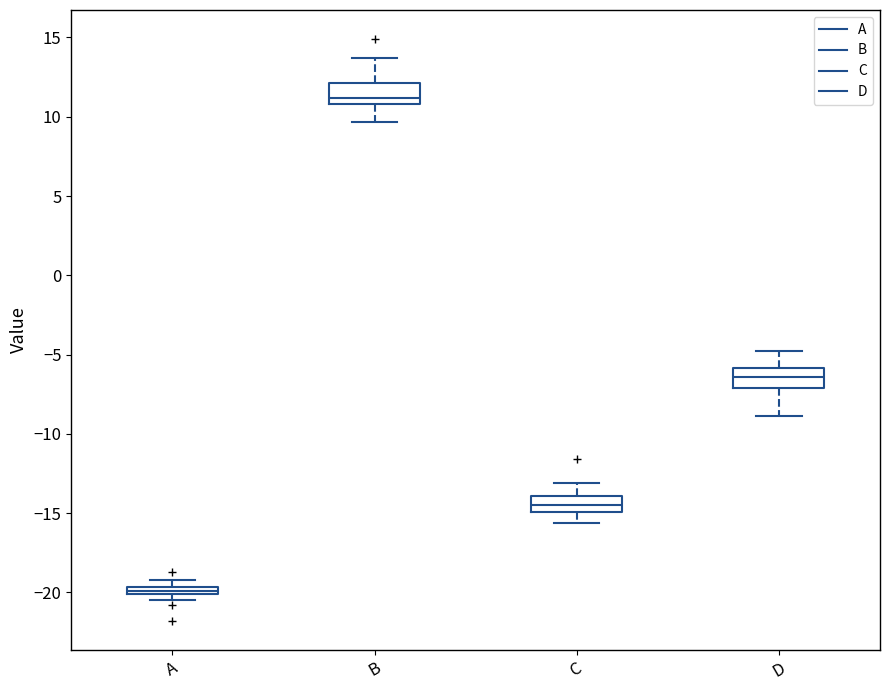

Which box has the lowest median line?

A